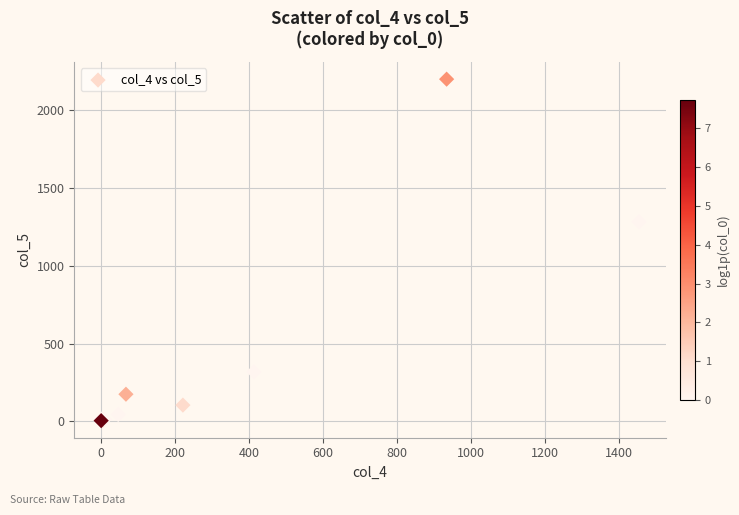

What Y value in the scatter plot is closest to 1102?

1284